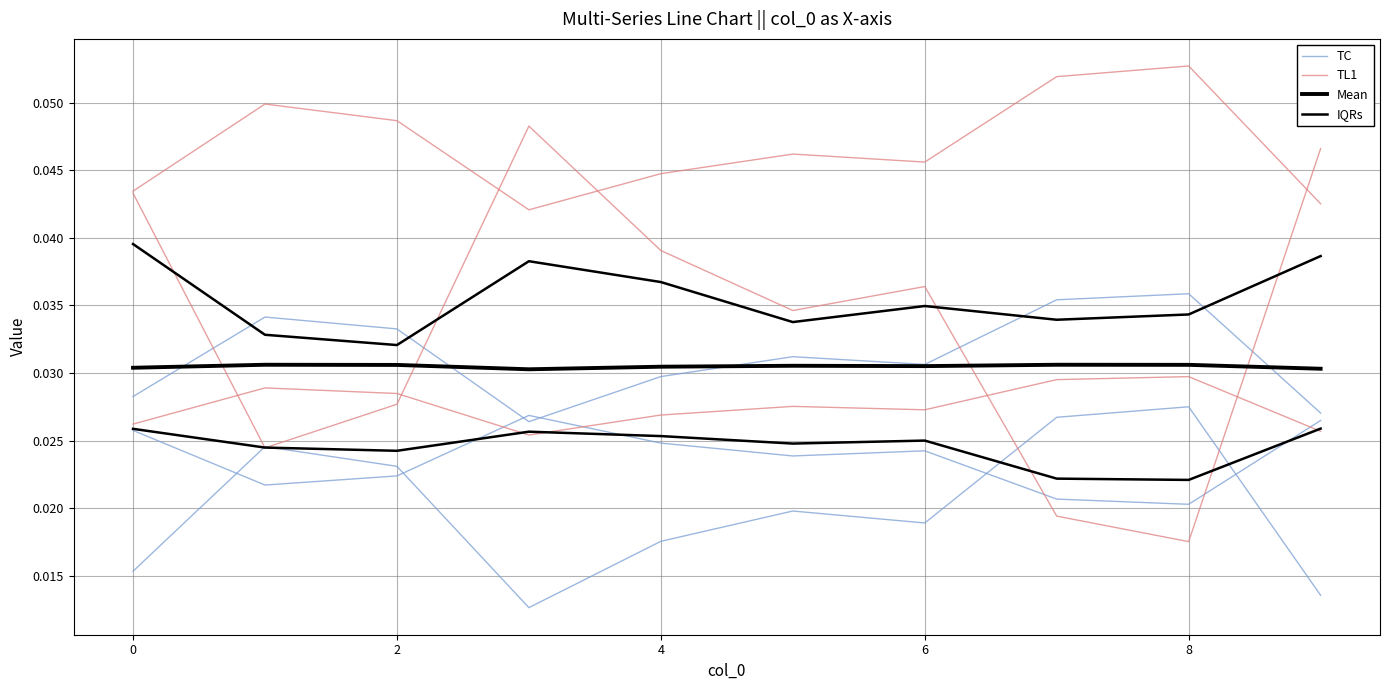

At which label is IQRs closest to 0?

8